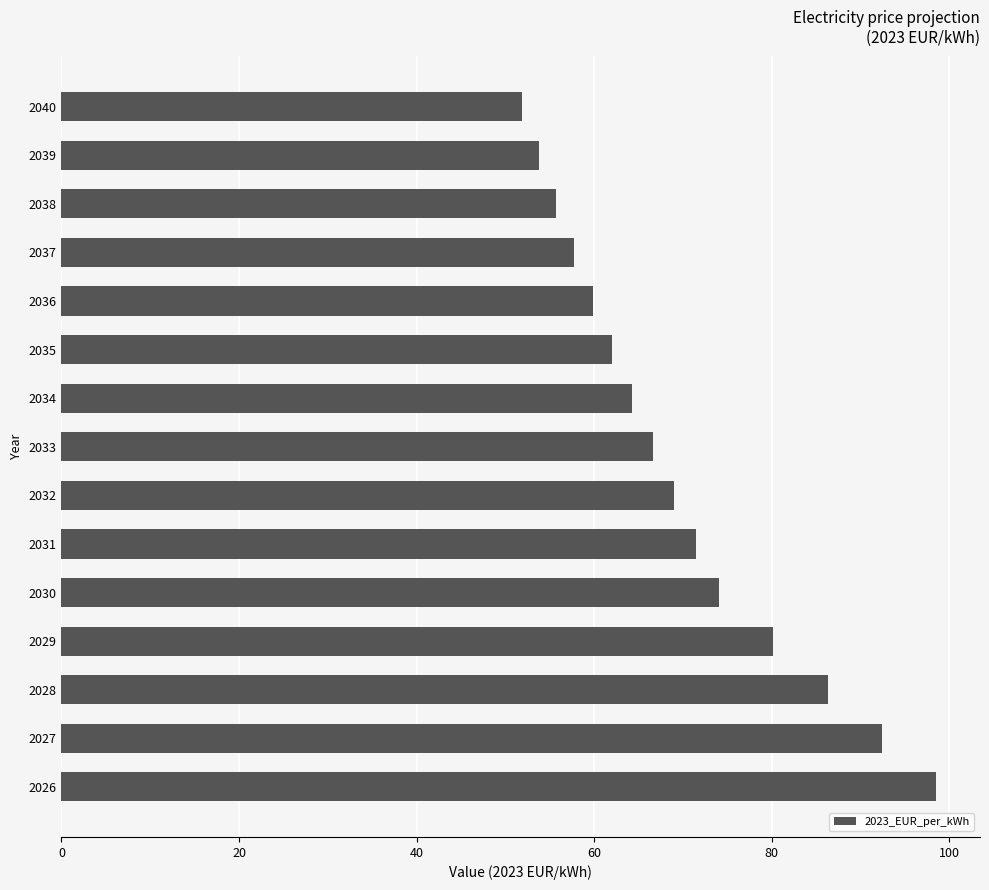

Reading bottom to top, what are all the values shown in this chart?

98.5	92.4	86.3	80.2	74.1	71.5	69.0	66.6	64.2	62.0	59.8	57.7	55.7	53.8	51.9